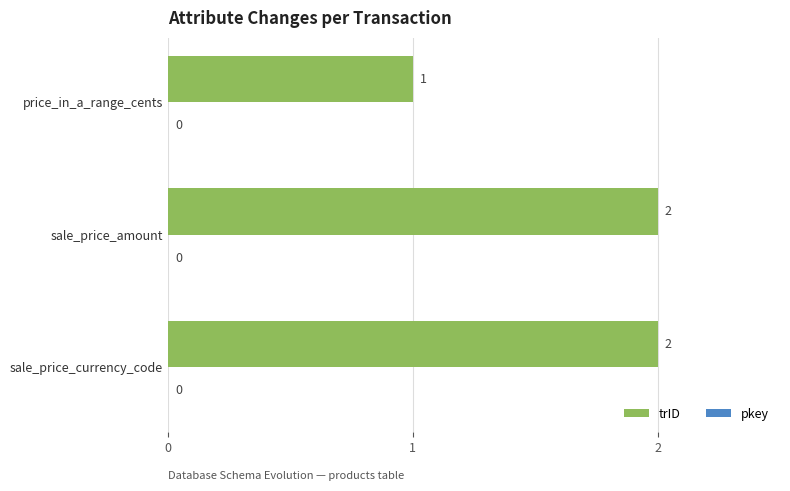

Approximately how many times larger is the value at sale_price_amount compared to sale_price_currency_code?

1.0